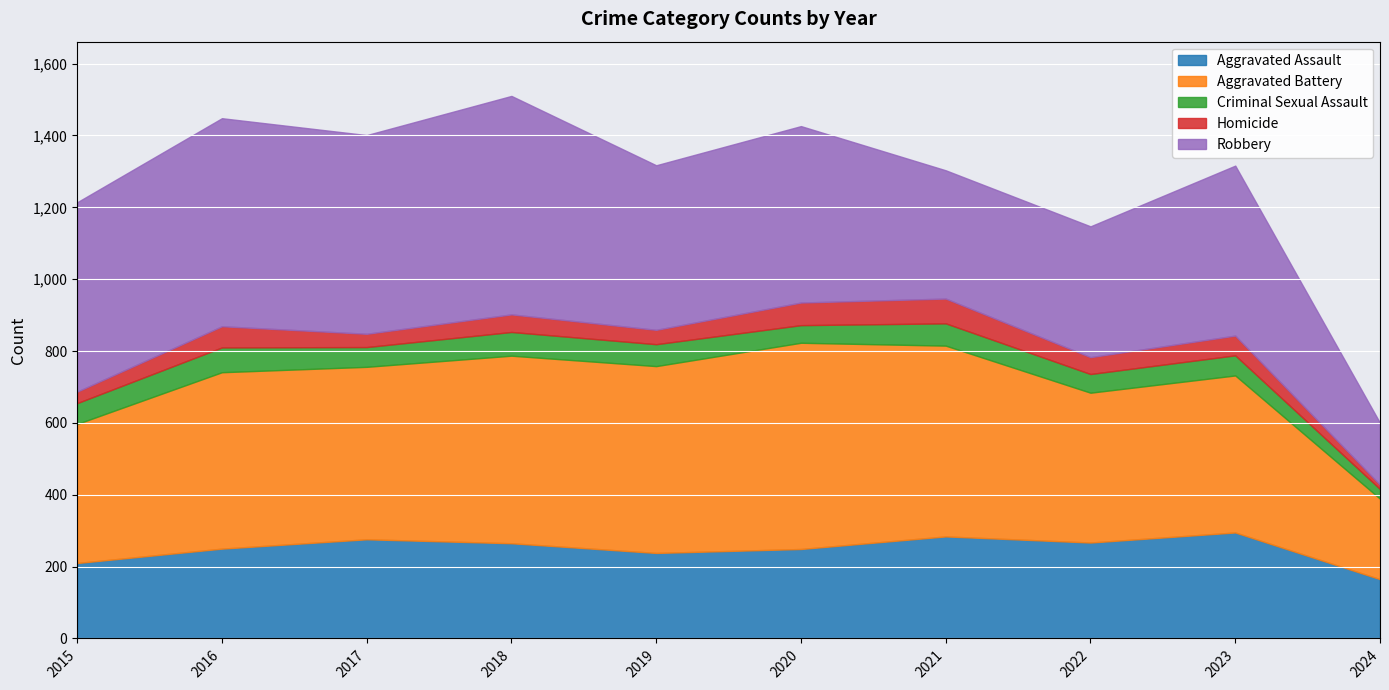

Reading left to right, what are all the values shown in this chart?

Aggravated Assault: 2015=210	2016=250	2017=276	2018=265	2019=238	2020=249	2021=284	2022=267	2023=295	2024=165
Aggravated Battery: 2015=387	2016=491	2017=480	2018=522	2019=520	2020=574	2021=531	2022=417	2023=437	2024=224
Criminal Sexual Assault: 2015=58	2016=69	2017=55	2018=66	2019=61	2020=49	2021=62	2022=52	2023=56	2024=27
Homicide: 2015=32	2016=59	2017=37	2018=49	2019=40	2020=63	2021=69	2022=47	2023=55	2024=12
Robbery: 2015=527	2016=579	2017=553	2018=608	2019=458	2020=491	2021=357	2022=364	2023=473	2024=172